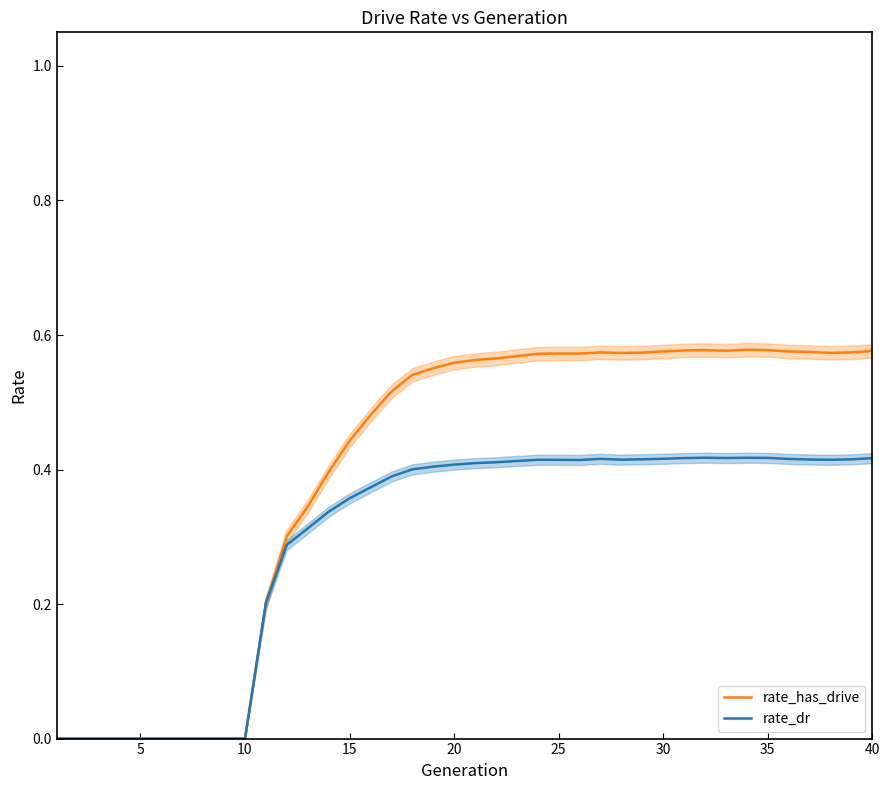

True or false: rate_dr and rate_has_drive cross at least once.

False